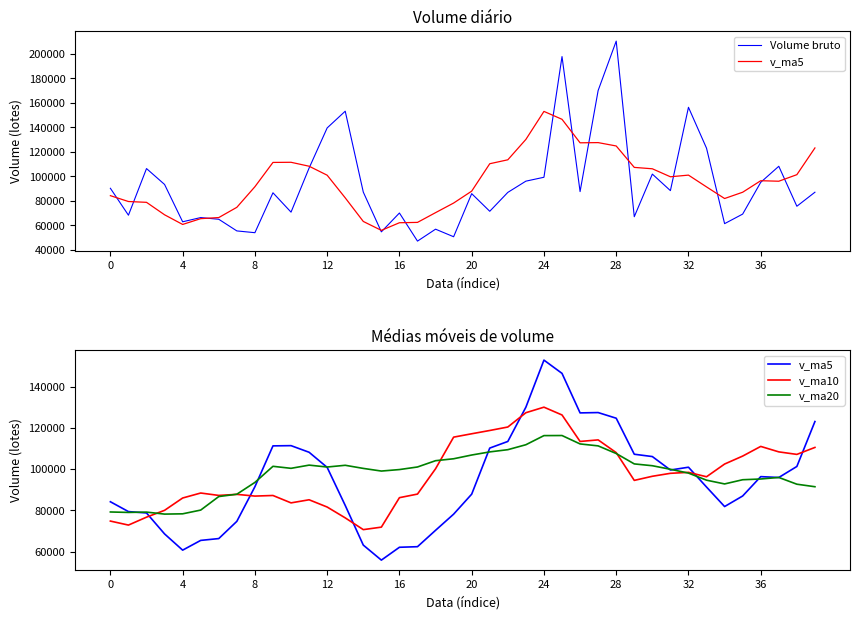

What is the lowest value of the v_ma5 series?

55854.2